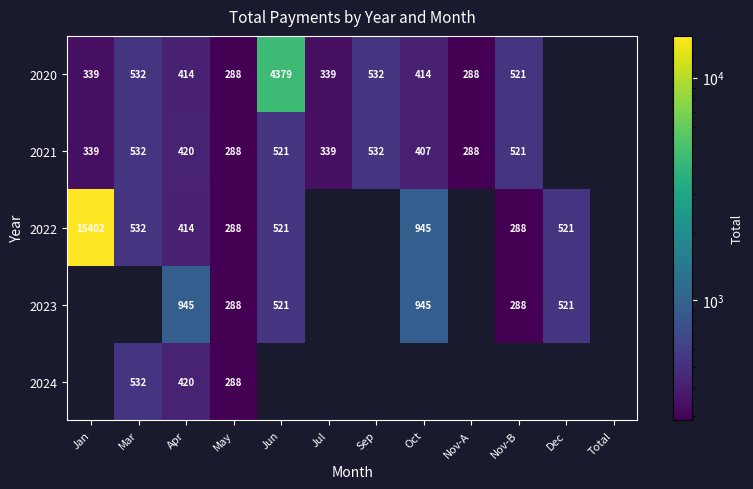

Which label corresponds to the largest value in the chart?

Jan